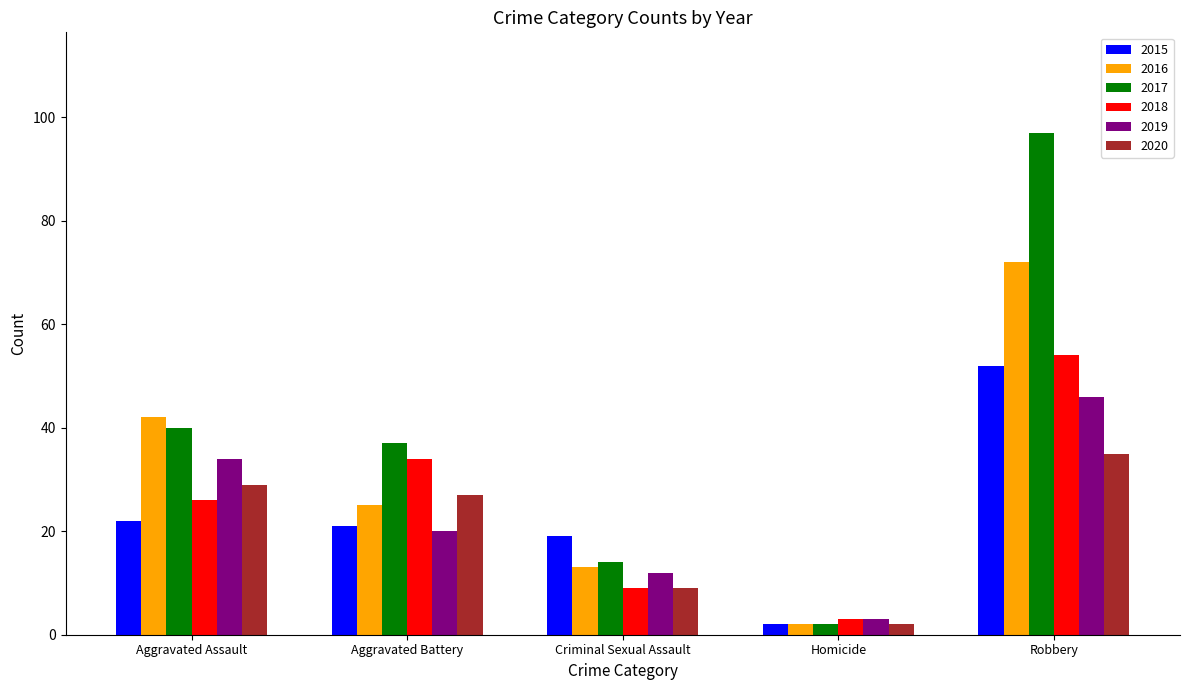

What are all the series names shown in the legend?

2015, 2016, 2017, 2018, 2019, 2020